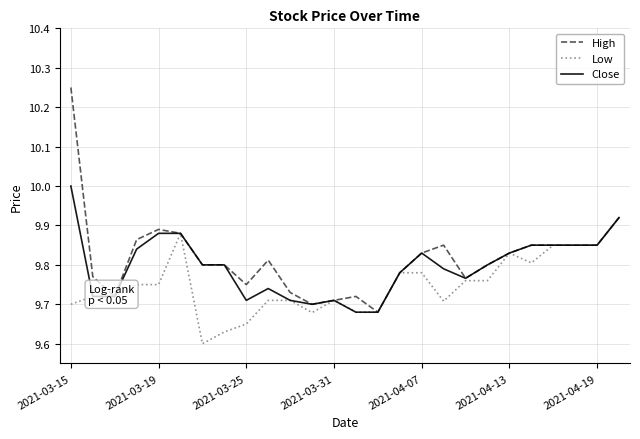

Which series has the widest spread of values?

High